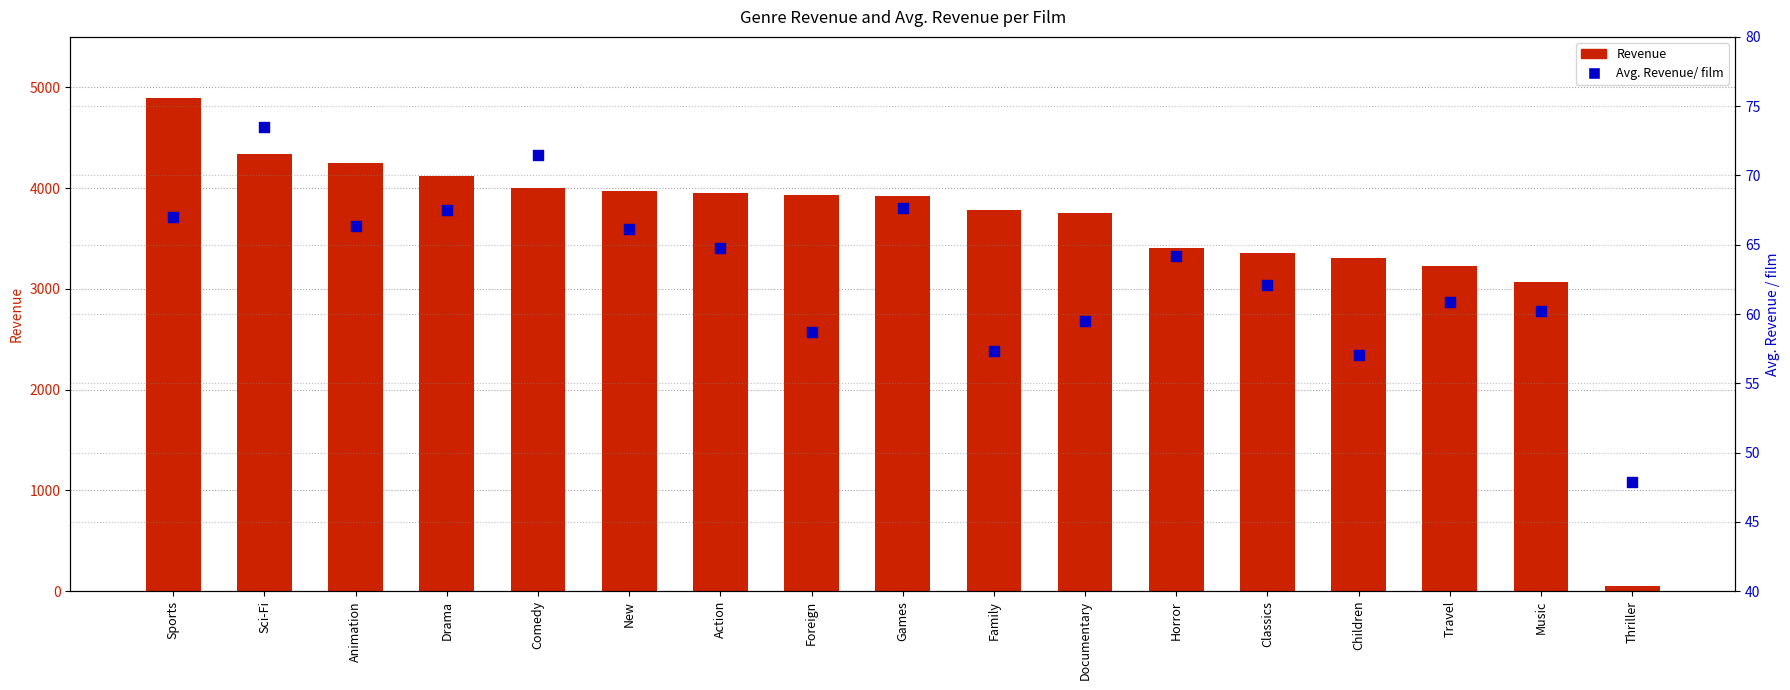

At how many categories does at least one series exceed 4135?

3